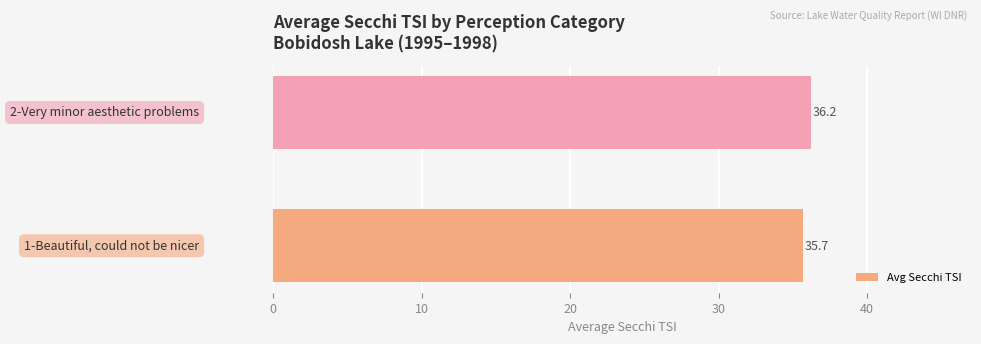

Does the chart contain stacked bars?

No